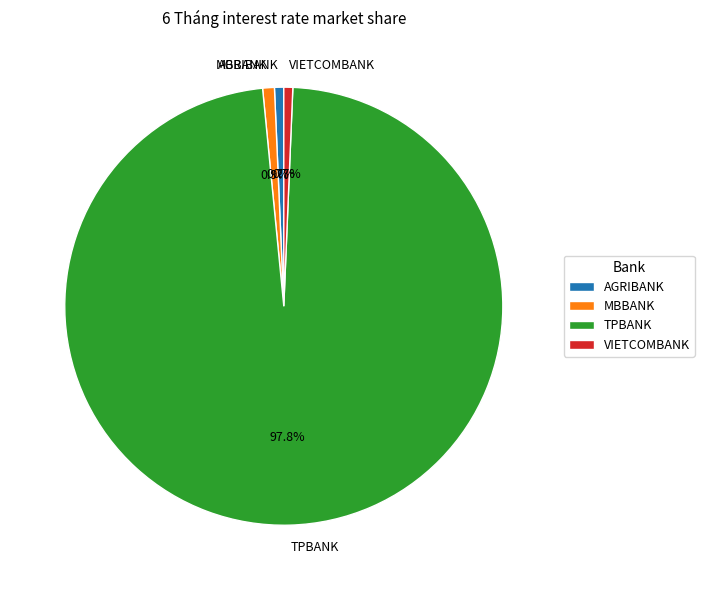

Count the number of slices in the pie.

4